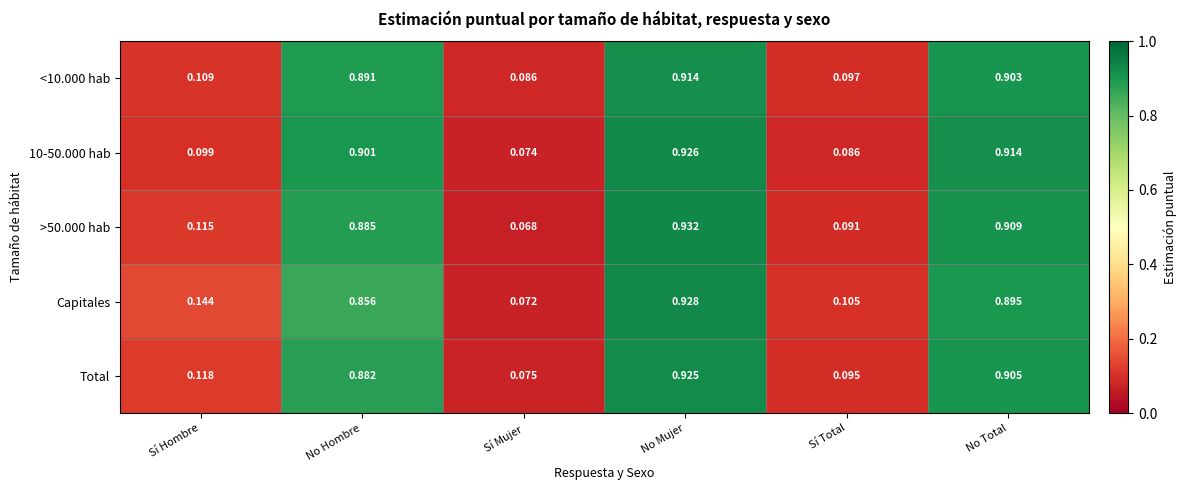

At which category does the chart reach its peak across all series?

No Mujer